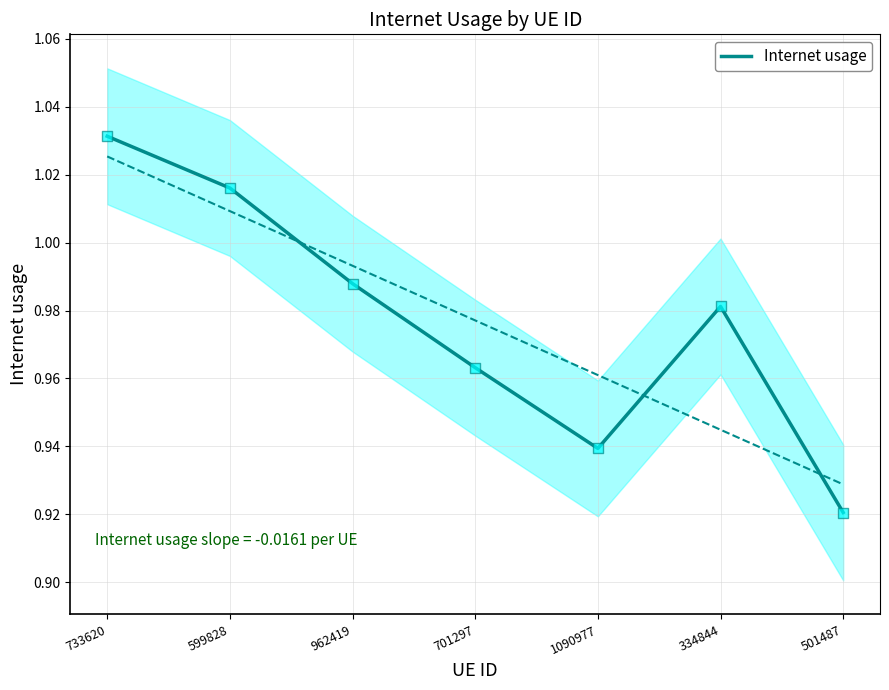

Which has a higher value, 733620 or 599828?

733620